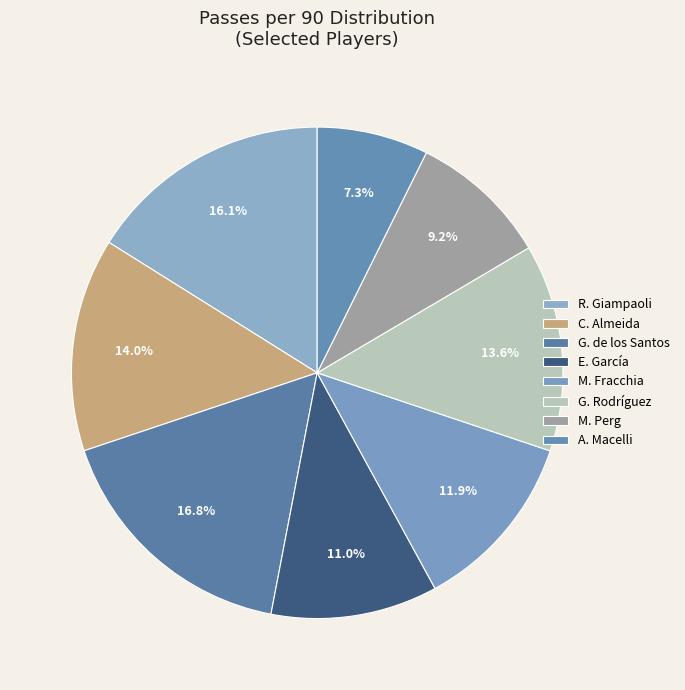

To the nearest percent, what percentage of the pie is G. Rodríguez?

14%